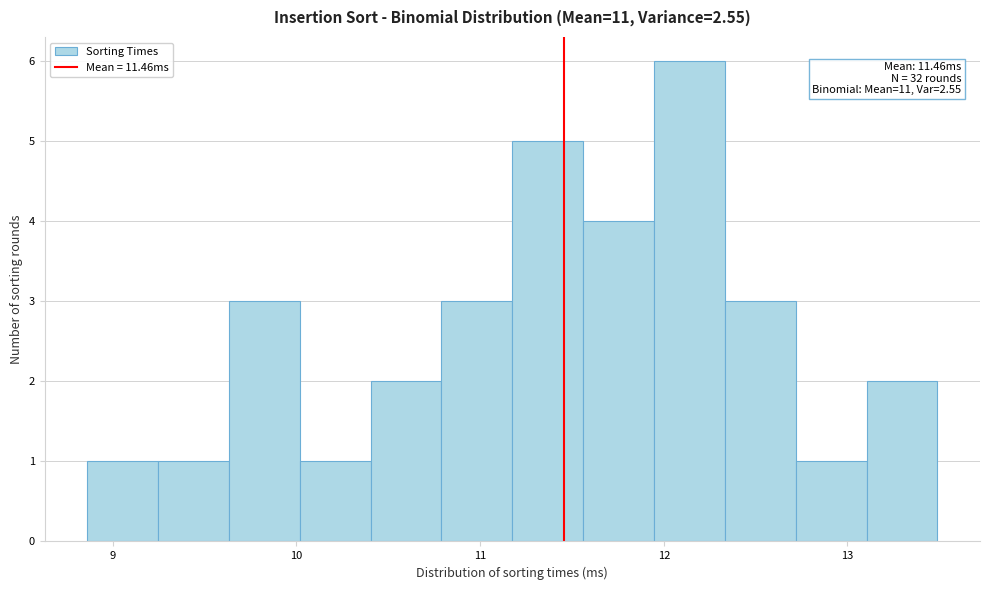

Around what value on the x-axis is the tallest bar? Give the approximate position of its centre, as read against the axis.

12.1